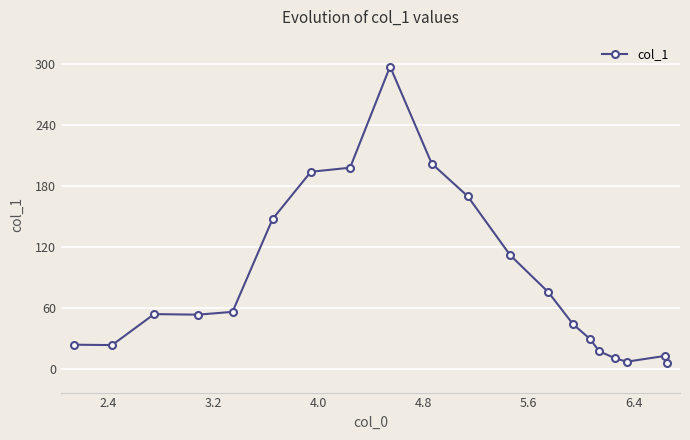

What is the greatest value displayed?

297.1